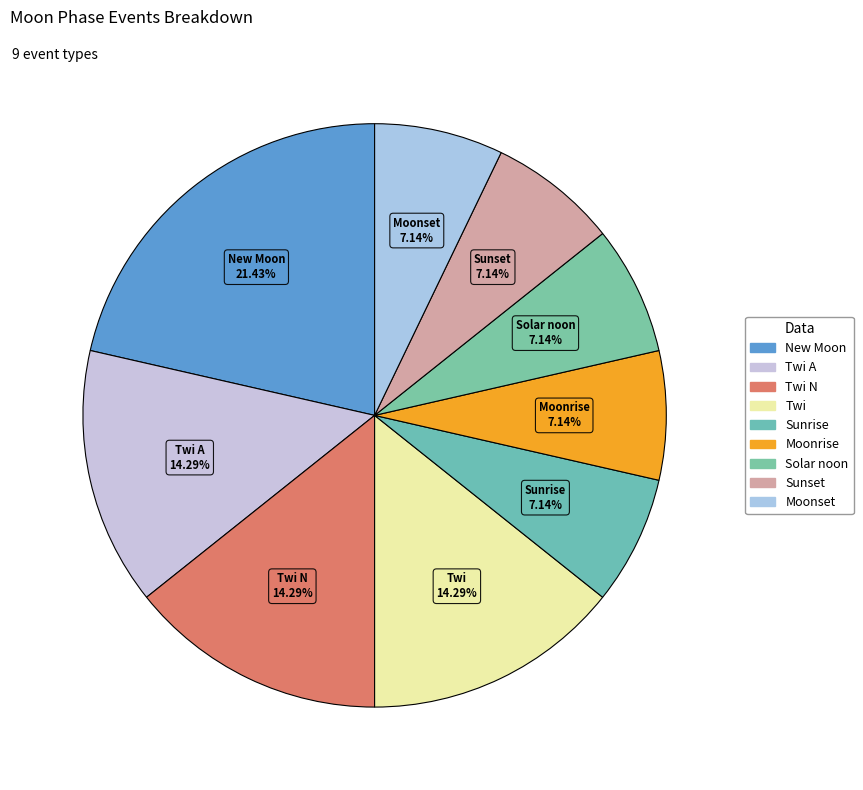

How many segments does this pie chart have?

9